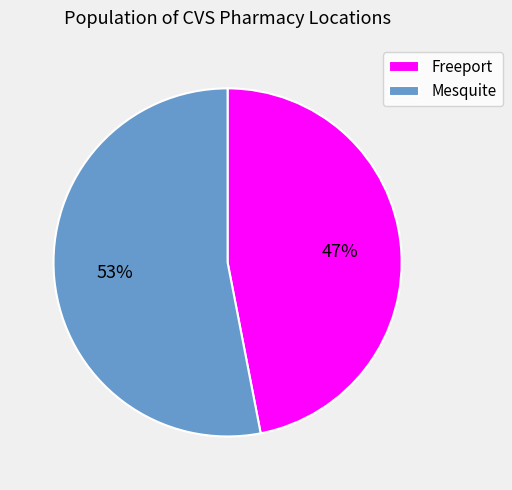

Which slice represents more than half of the pie?

Mesquite